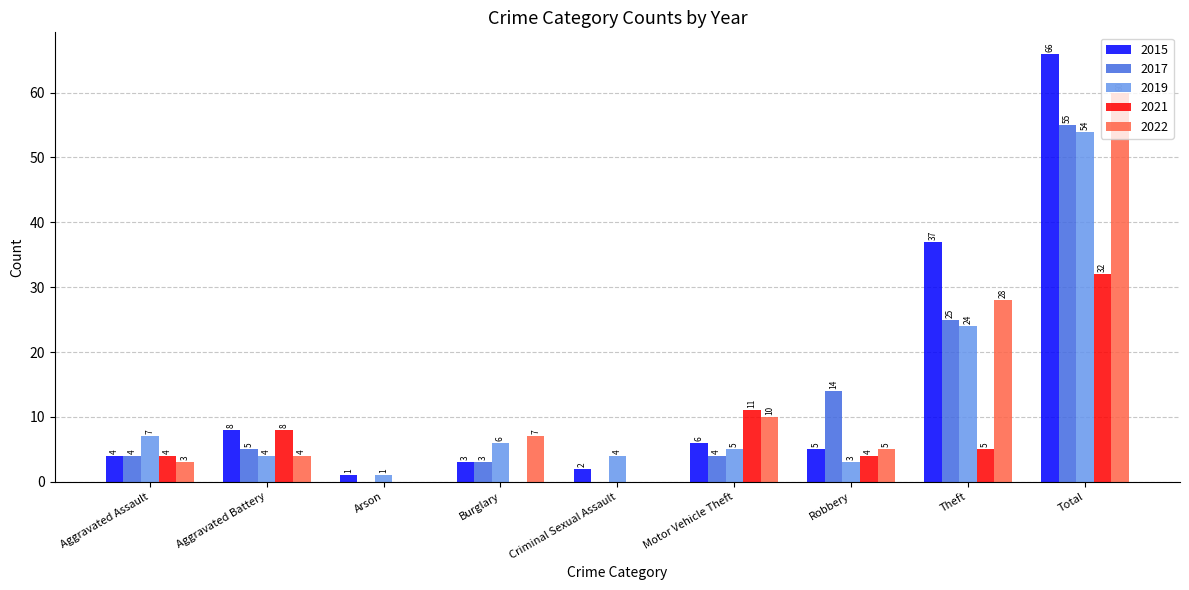

Reading left to right, transcribe all the data shown in this chart.

2015: Aggravated Assault=4	Aggravated Battery=8	Arson=1	Burglary=3	Criminal Sexual Assault=2	Motor Vehicle Theft=6	Robbery=5	Theft=37	Total=66
2017: Aggravated Assault=4	Aggravated Battery=5	Arson=0	Burglary=3	Criminal Sexual Assault=0	Motor Vehicle Theft=4	Robbery=14	Theft=25	Total=55
2019: Aggravated Assault=7	Aggravated Battery=4	Arson=1	Burglary=6	Criminal Sexual Assault=4	Motor Vehicle Theft=5	Robbery=3	Theft=24	Total=54
2021: Aggravated Assault=4	Aggravated Battery=8	Arson=0	Burglary=0	Criminal Sexual Assault=0	Motor Vehicle Theft=11	Robbery=4	Theft=5	Total=32
2022: Aggravated Assault=3	Aggravated Battery=4	Arson=0	Burglary=7	Criminal Sexual Assault=0	Motor Vehicle Theft=10	Robbery=5	Theft=28	Total=60